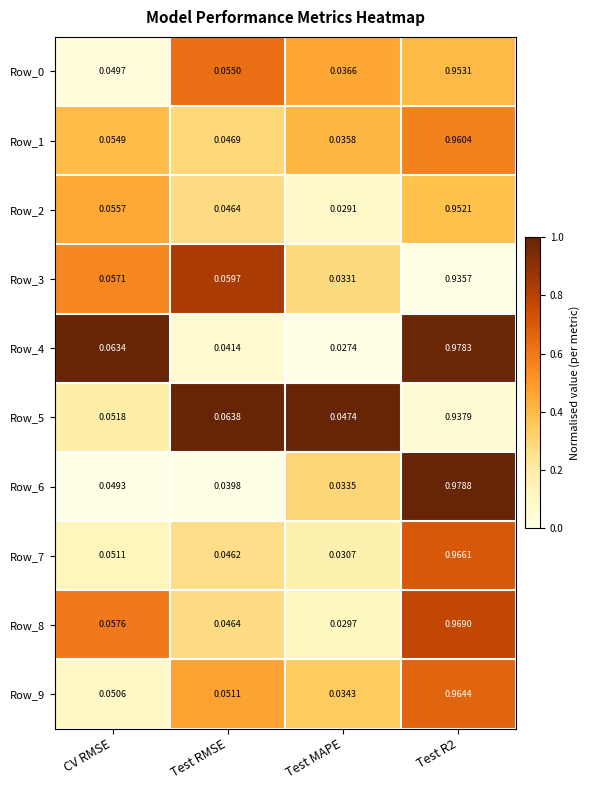

Is the value of Row_3 at Test RMSE greater than the value of Row_7 at Test MAPE?

Yes